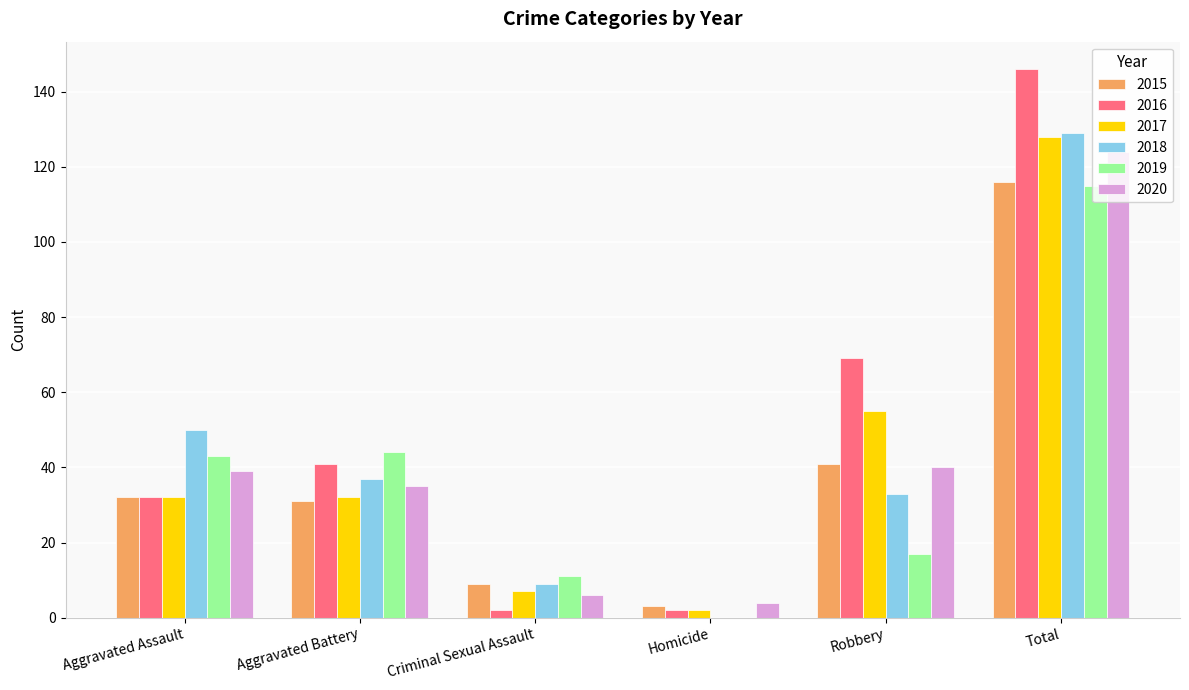

Are the bars grouped side by side (vs. stacked)?

Yes